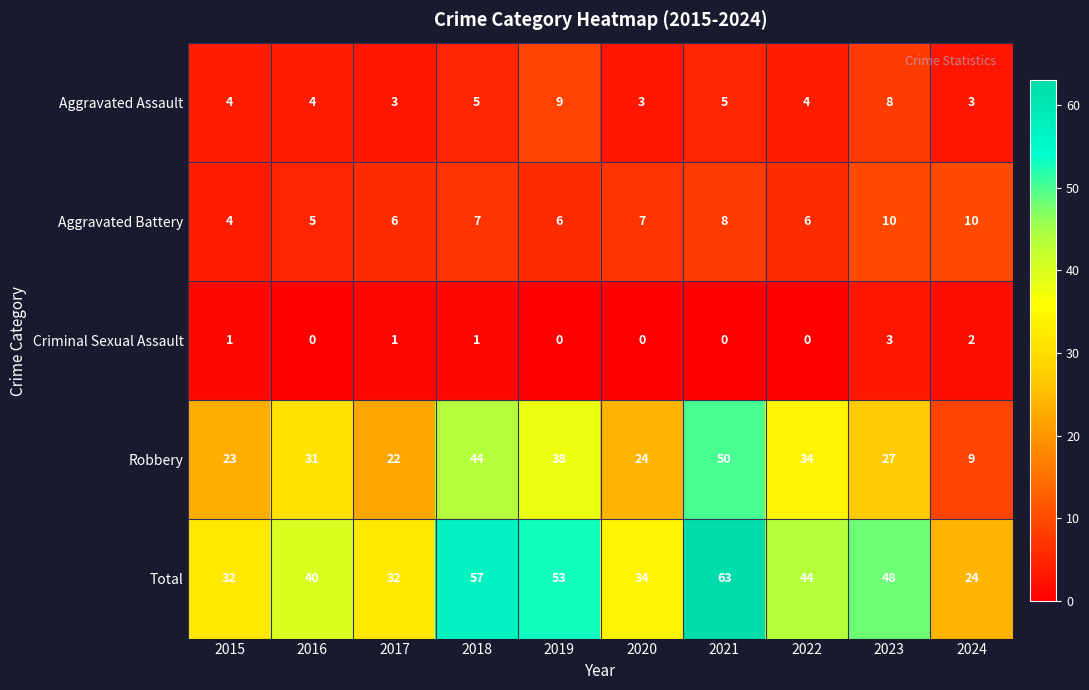

At 2017, list the series in order from largest to smallest.

Total, Robbery, Aggravated Battery, Aggravated Assault, Criminal Sexual Assault